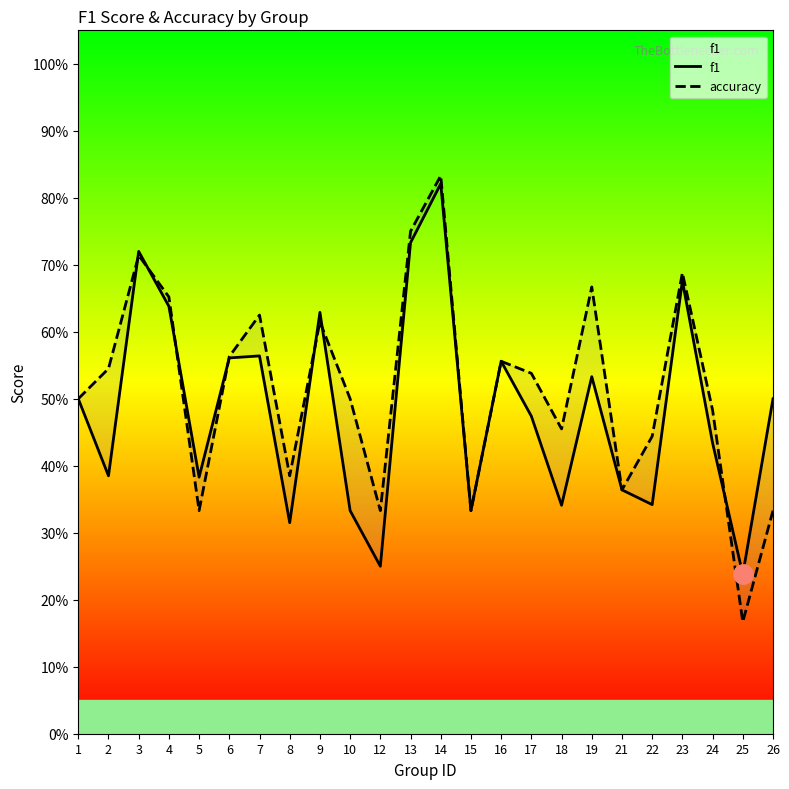

Which series has the largest total across all categories?

accuracy